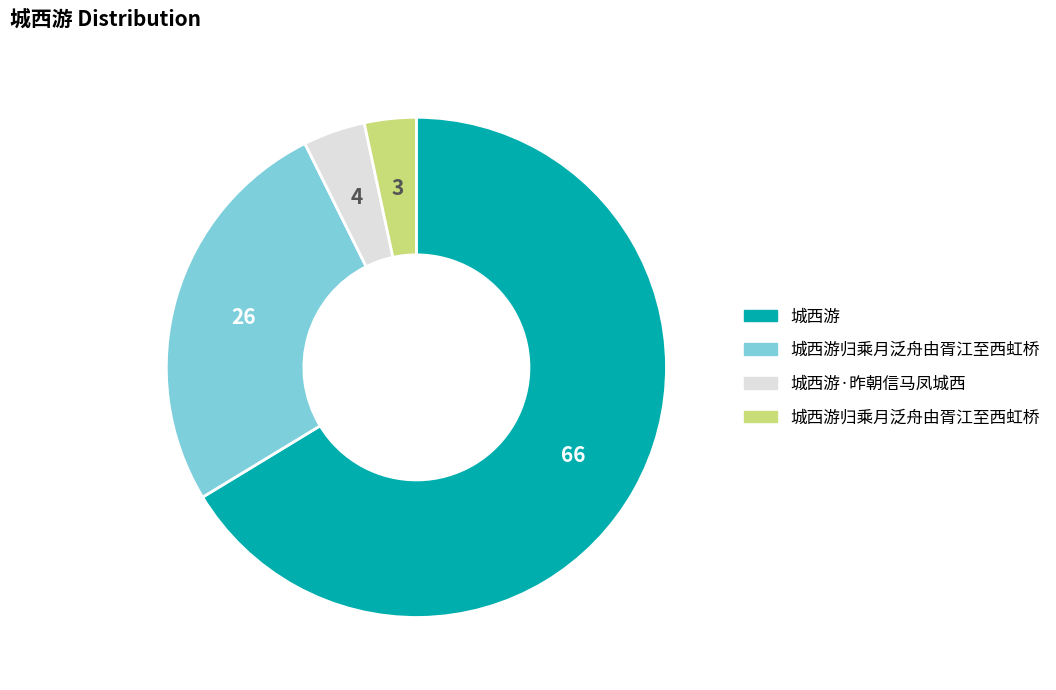

How many slices are in this pie chart?

4